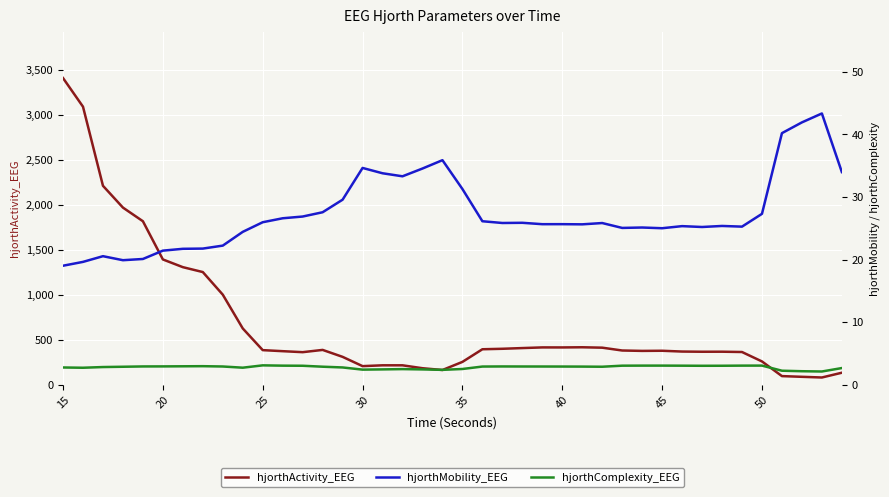

True or false: hjorthComplexity_EEG and hjorthActivity_EEG intersect in this chart.

False